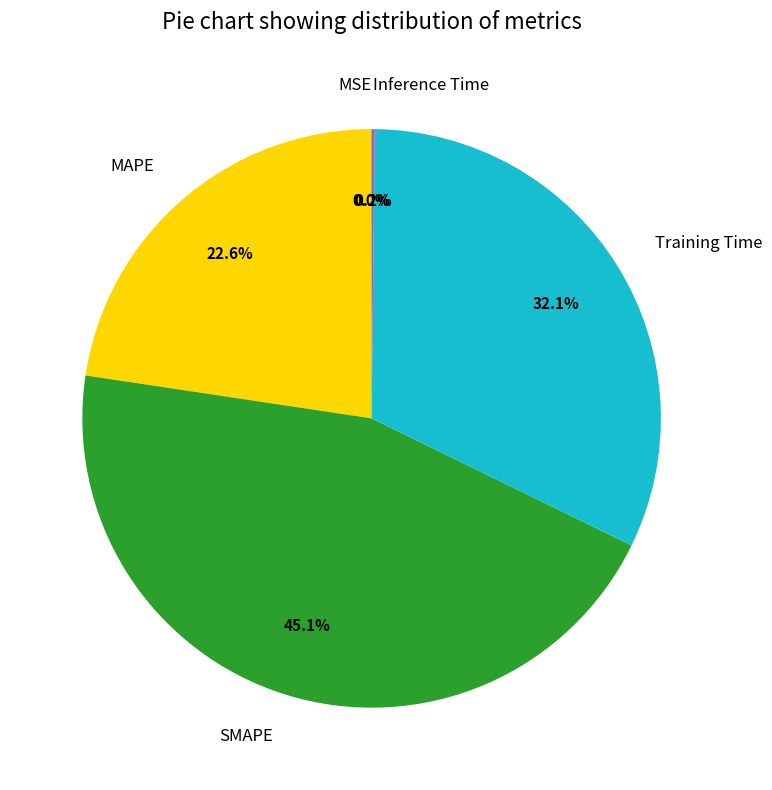

What percentage is NOT represented by MAPE?

77.4%